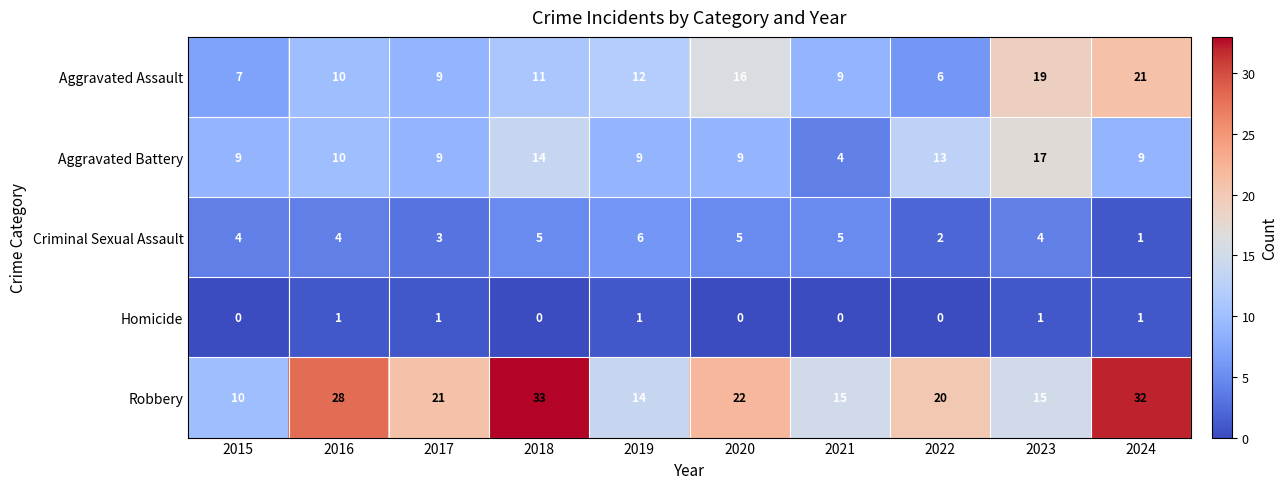

What is the maximum value shown in the chart?

33